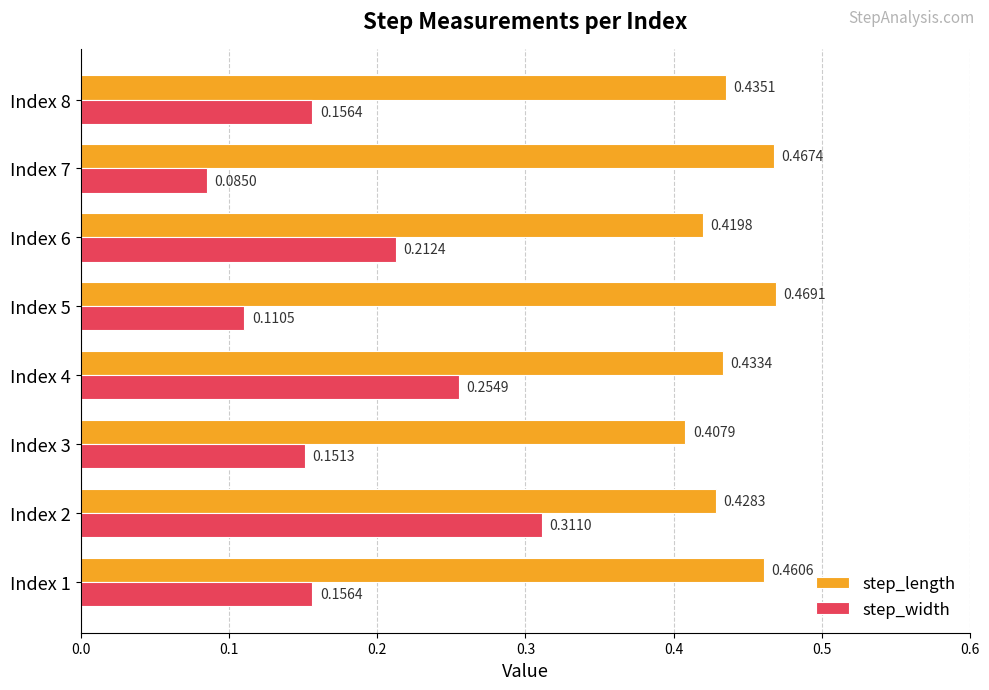

At which label is step_length closest to 0?

Index 3